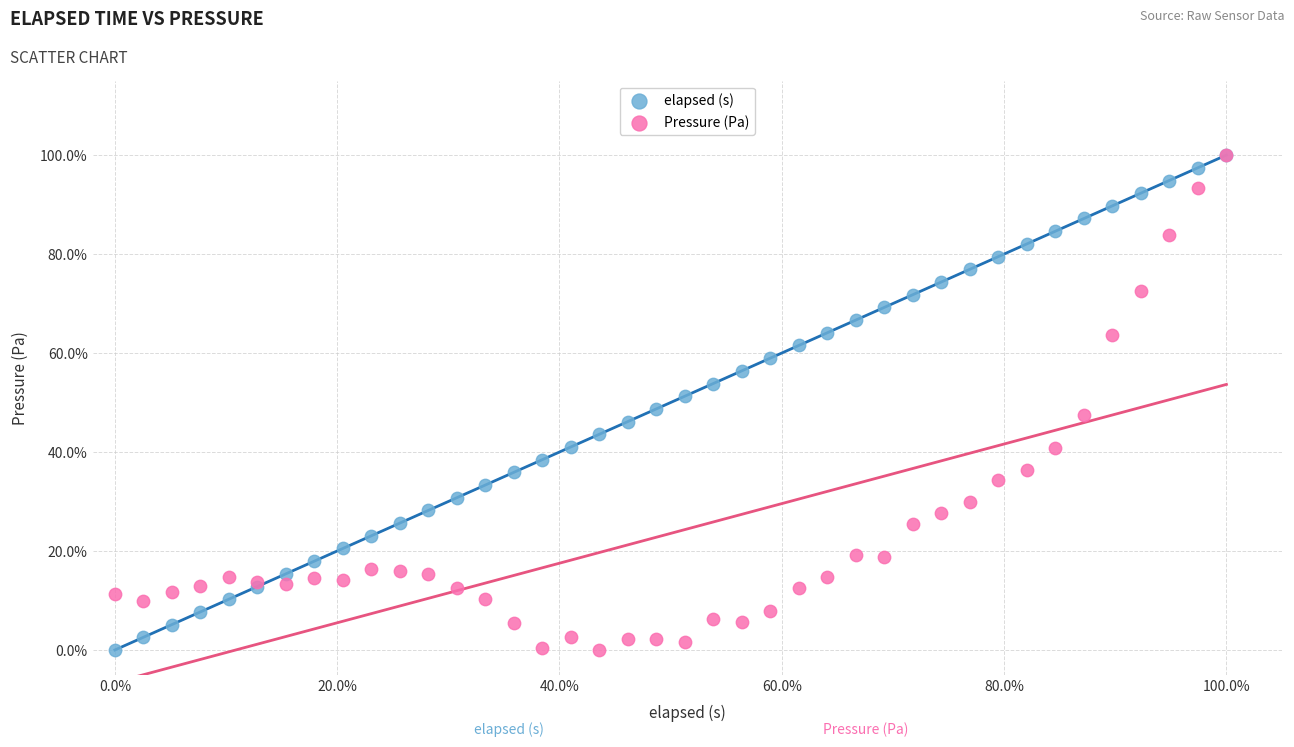

What are all the series names shown in the legend?

elapsed (s), Pressure (Pa)